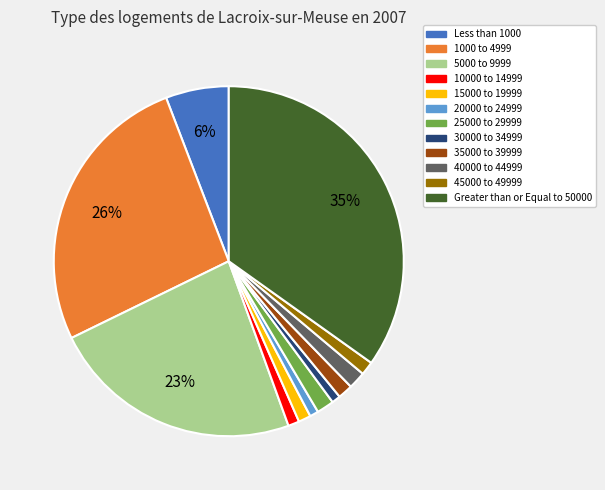

Which slice is the largest?

Greater than or Equal to 50000